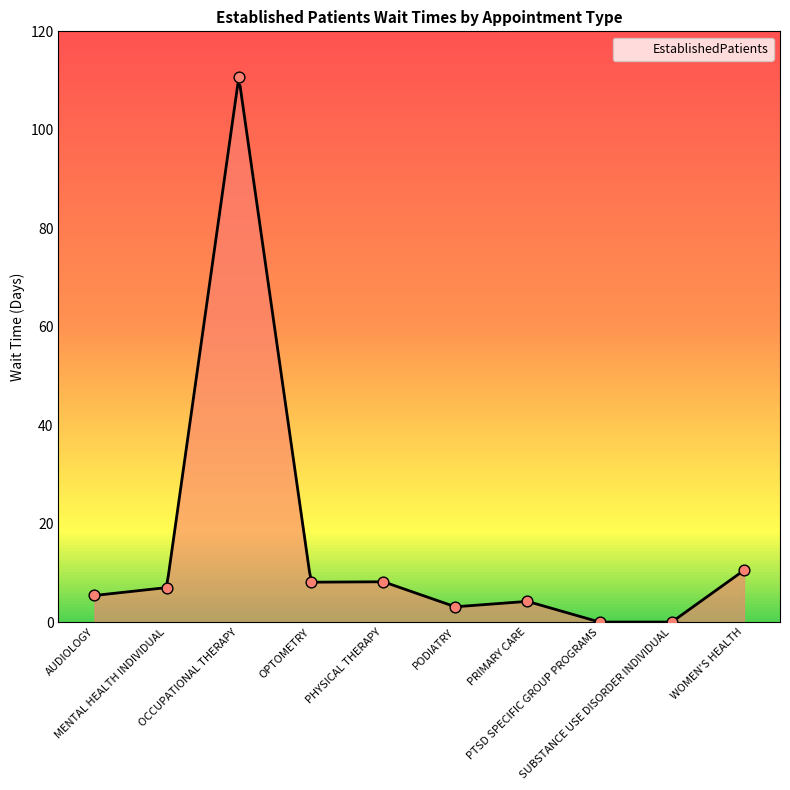

Between PODIATRY and PRIMARY CARE, which is larger?

PRIMARY CARE